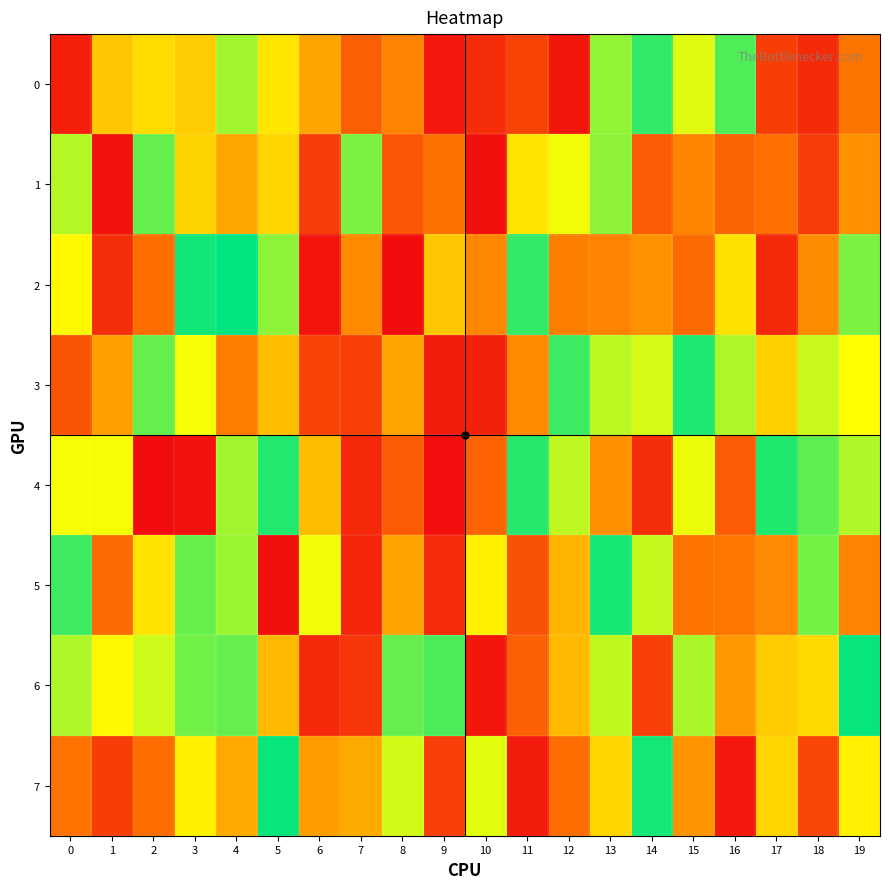

Which series has the largest range (max minus min)?

2